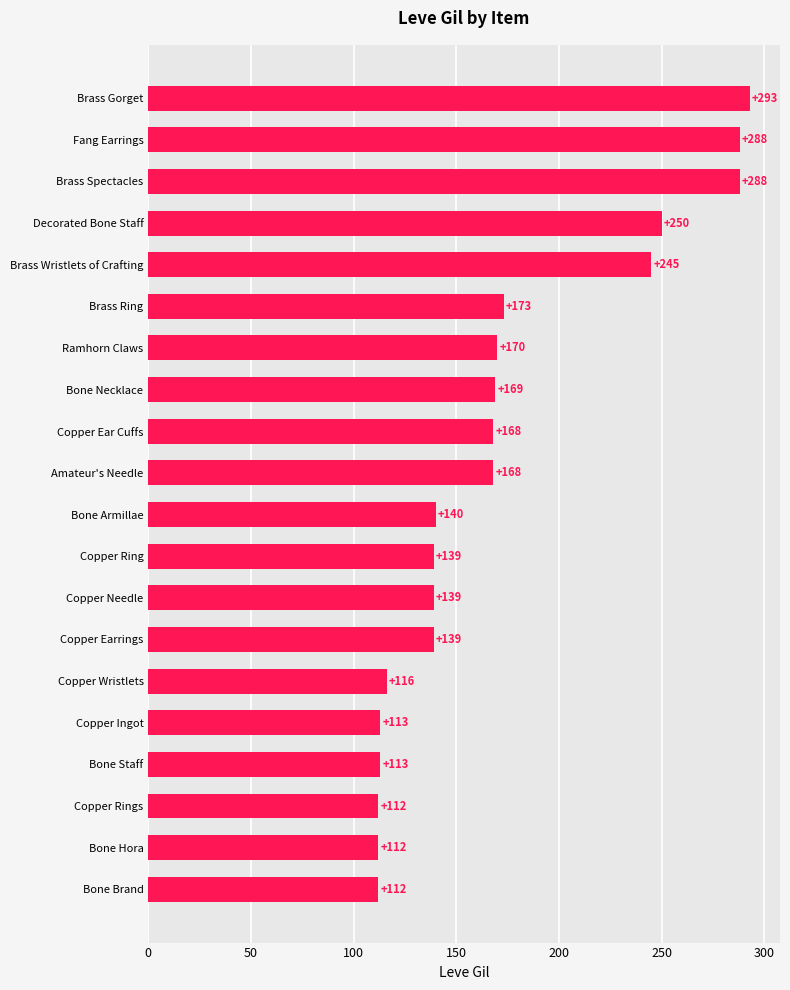

What is the average value?

172